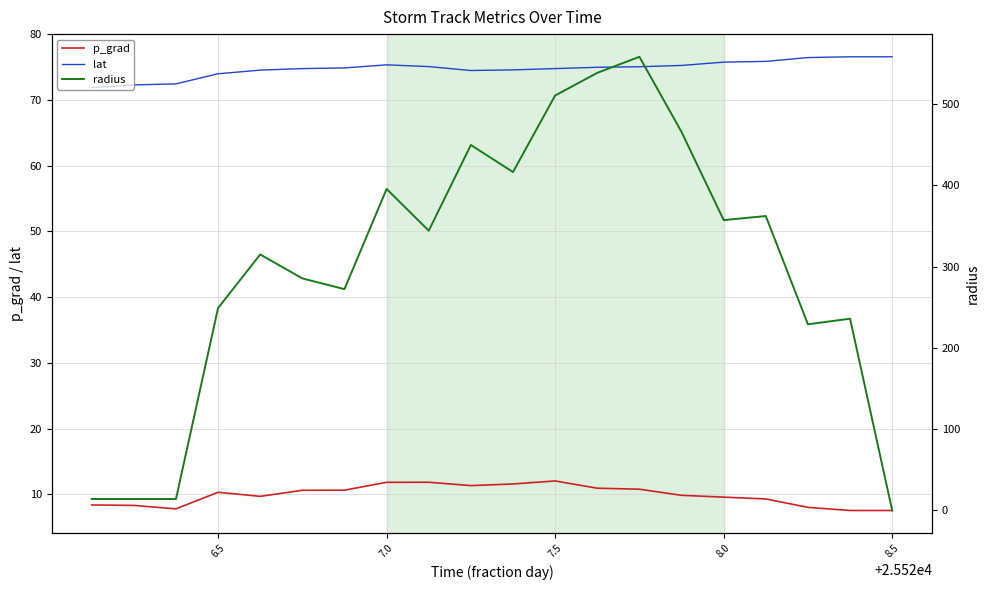

How many interior local valleys does the p_grad series have?

3